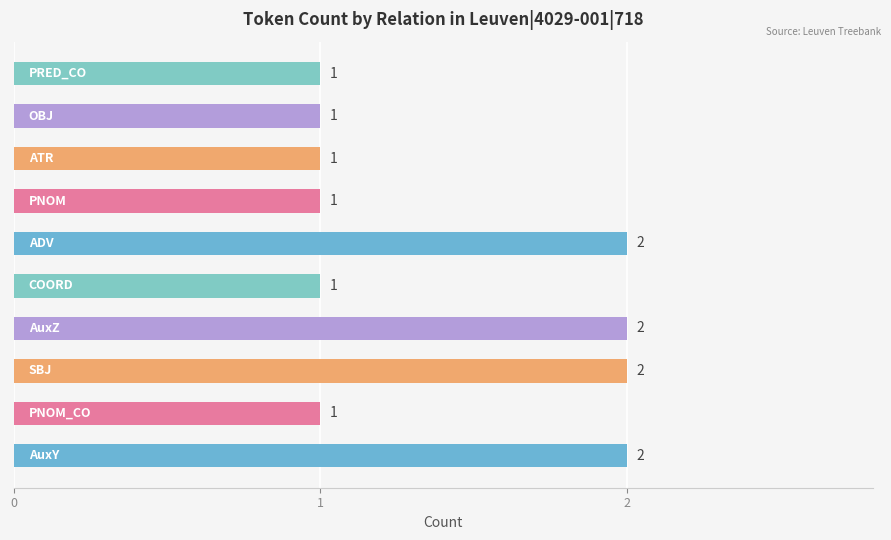

Count the values in the range 1 to 2.

10